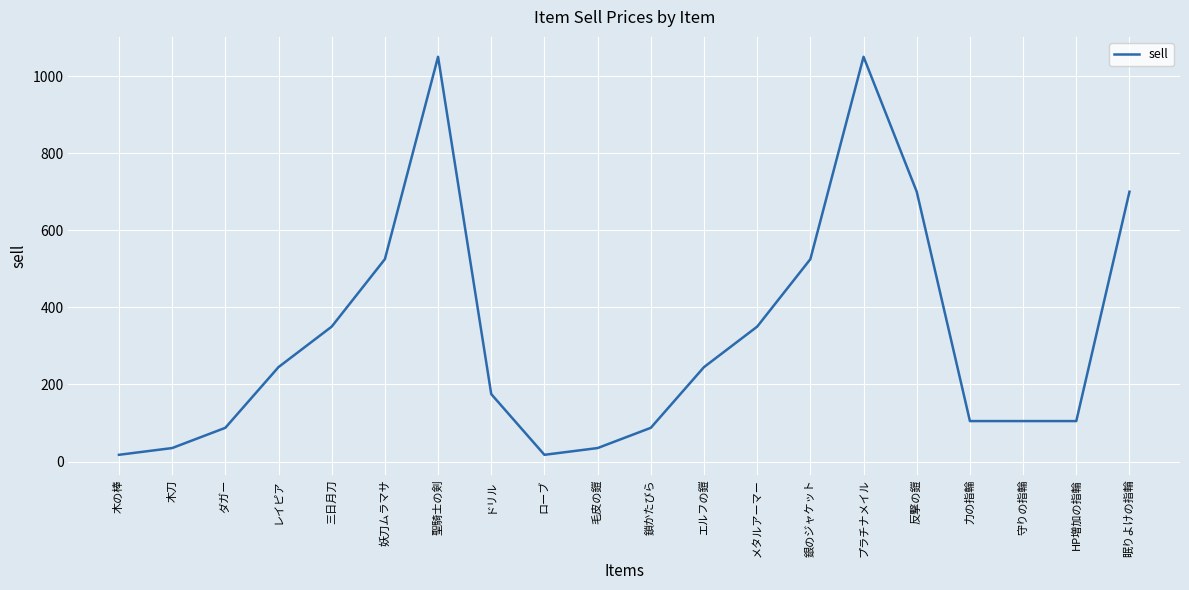

Which has a higher value, 妖刀ムラマサ or ダガー?

妖刀ムラマサ